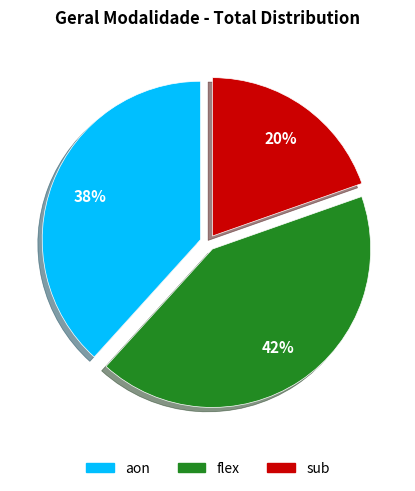

Combined, do sub and flex account for over 50%?

Yes